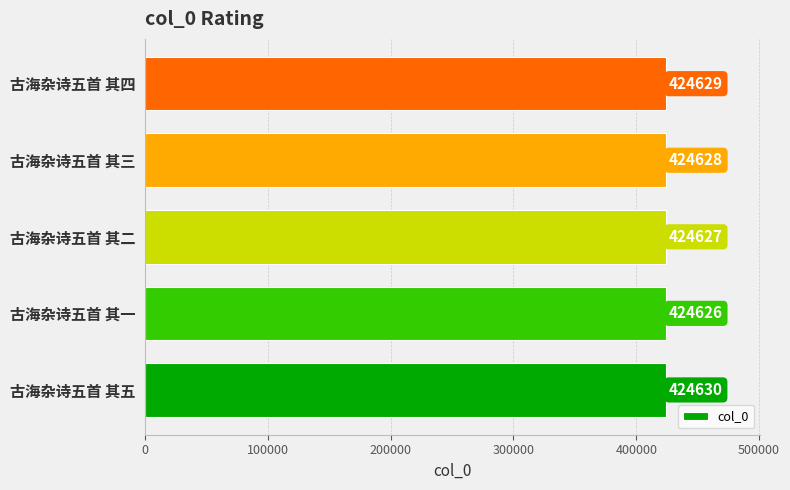

What value does the data have at 古海杂诗五首 其四?

424629